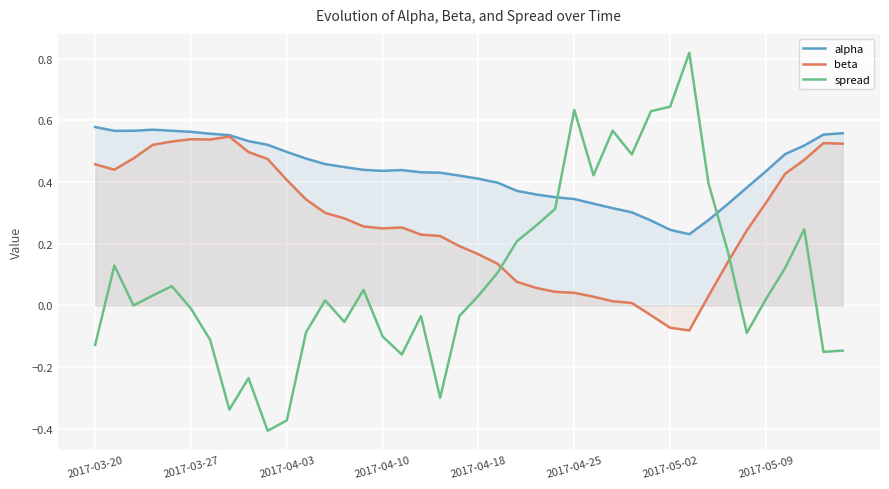

What is the difference between the maximum and minimum values in the beta series?

0.6